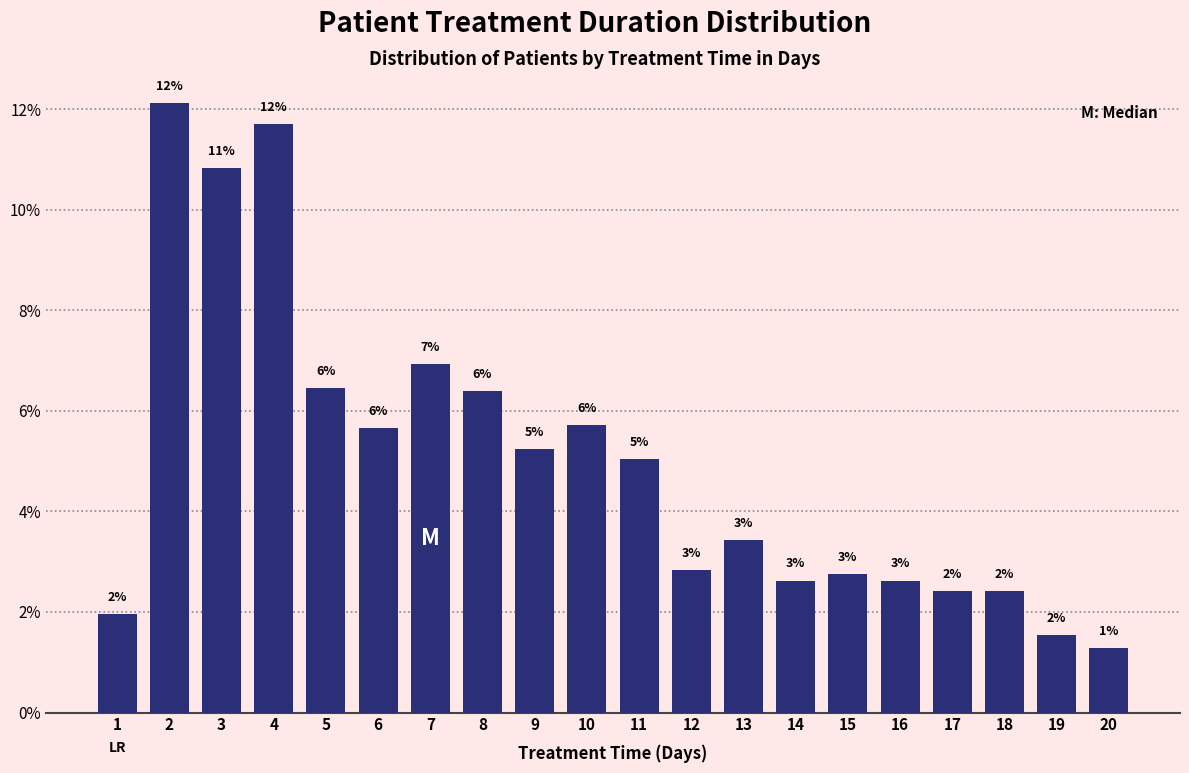

Does the chart contain any negative values?

No